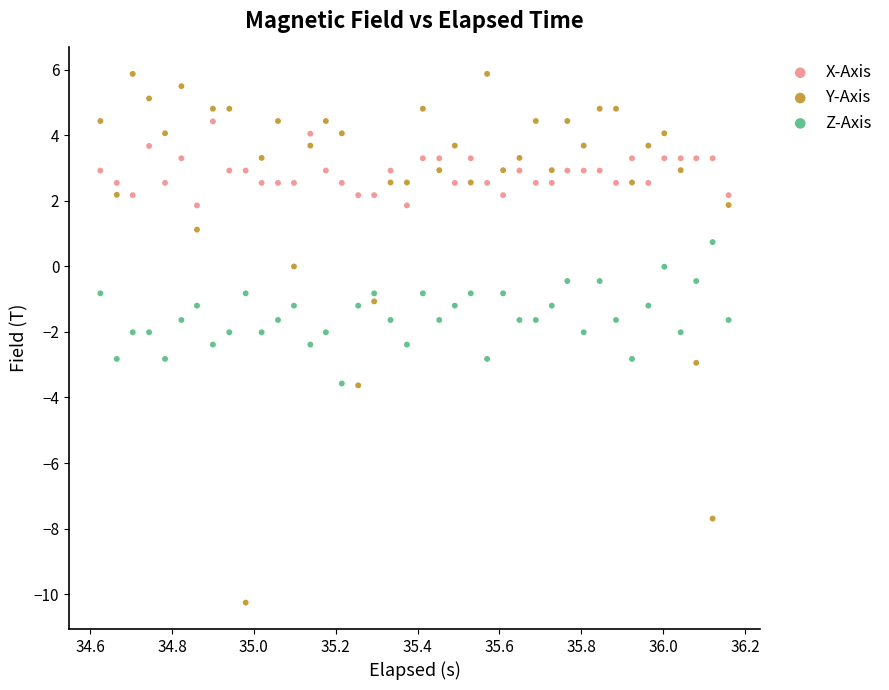

Across all data points, what is the range of X values (max minus min)?

1.5